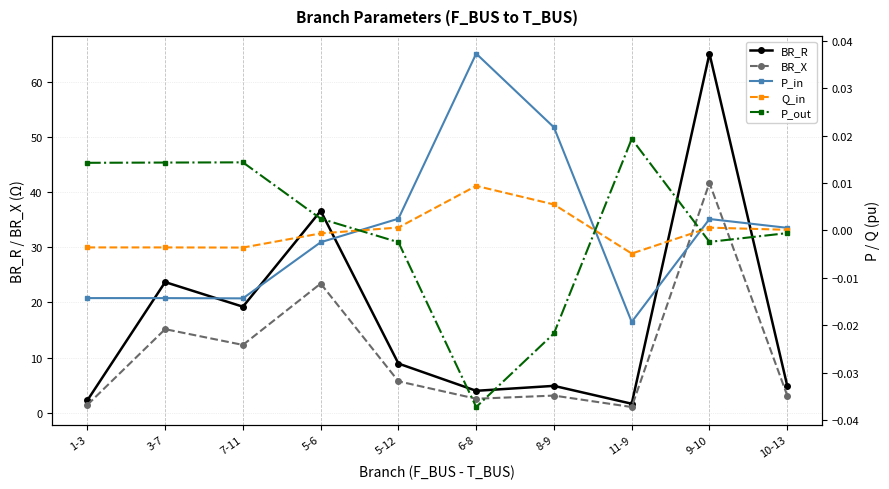

How many data points in BR_R are above 8?

5